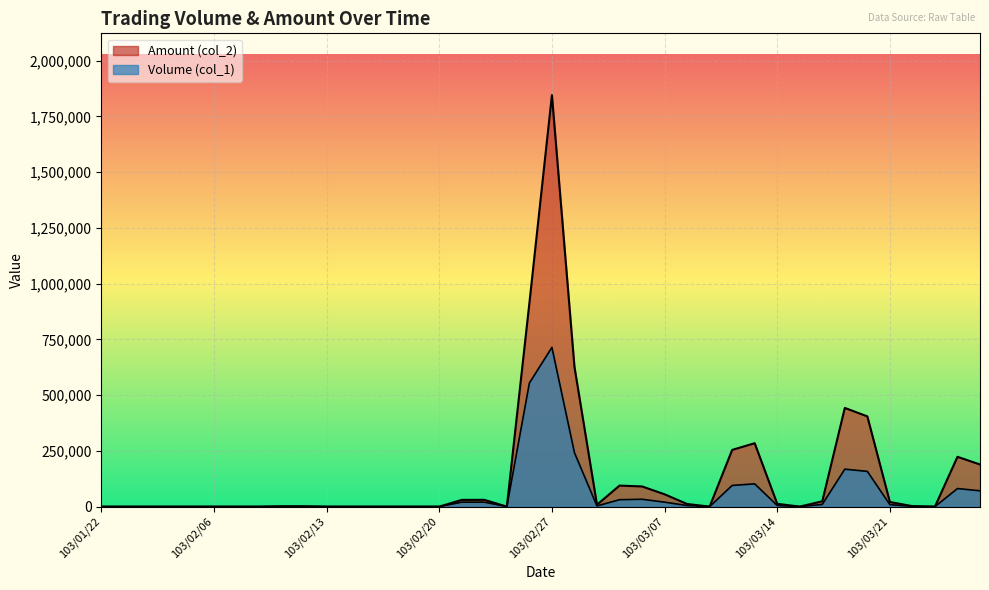

True or false: Amount (col_2) has a value of 1148630 at 103/01/24.

False